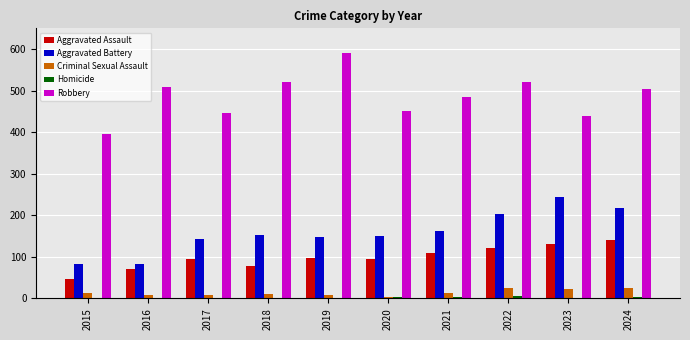

How many groups of bars are there?

10